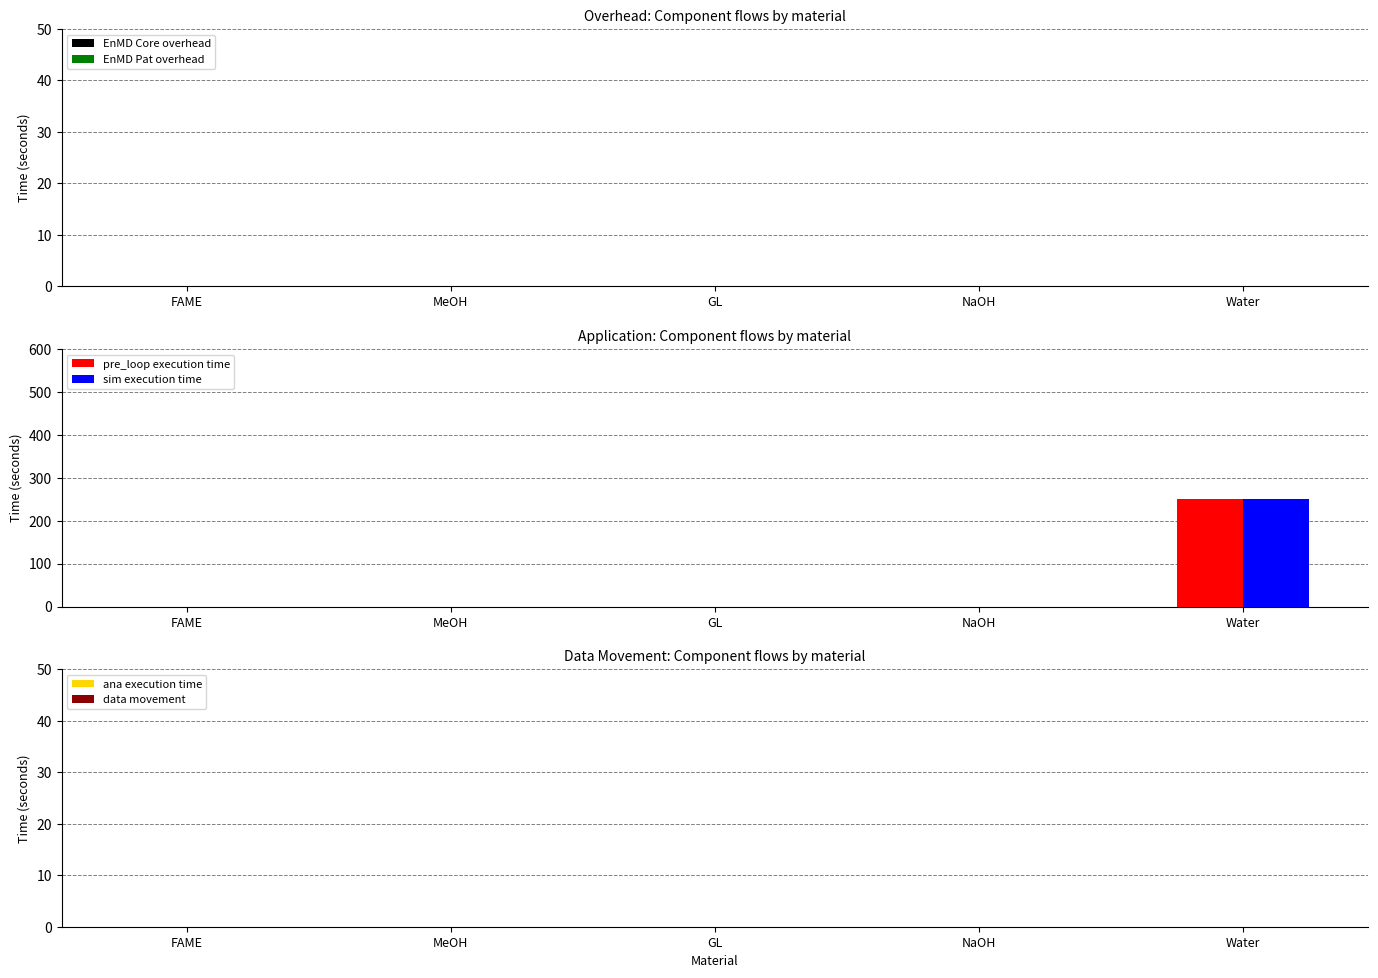

What is the sum of all pre_loop execution time values?

250